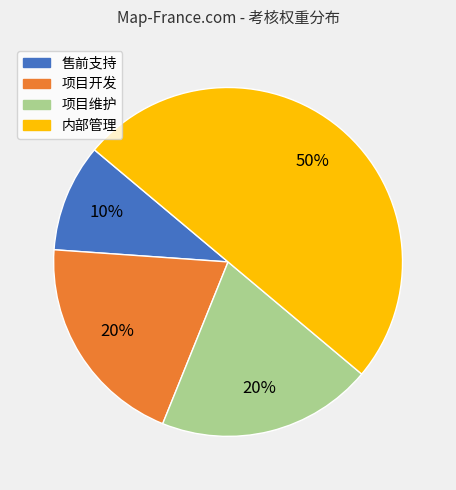

How many segments does this pie chart have?

4